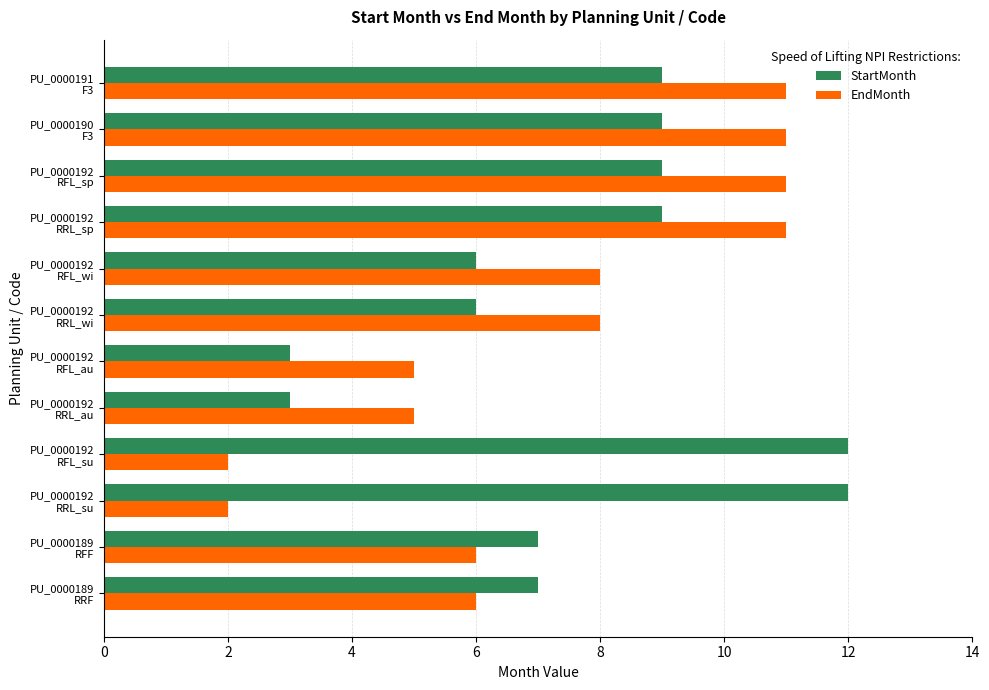

What is the difference between the maximum and minimum values in the EndMonth series?

9